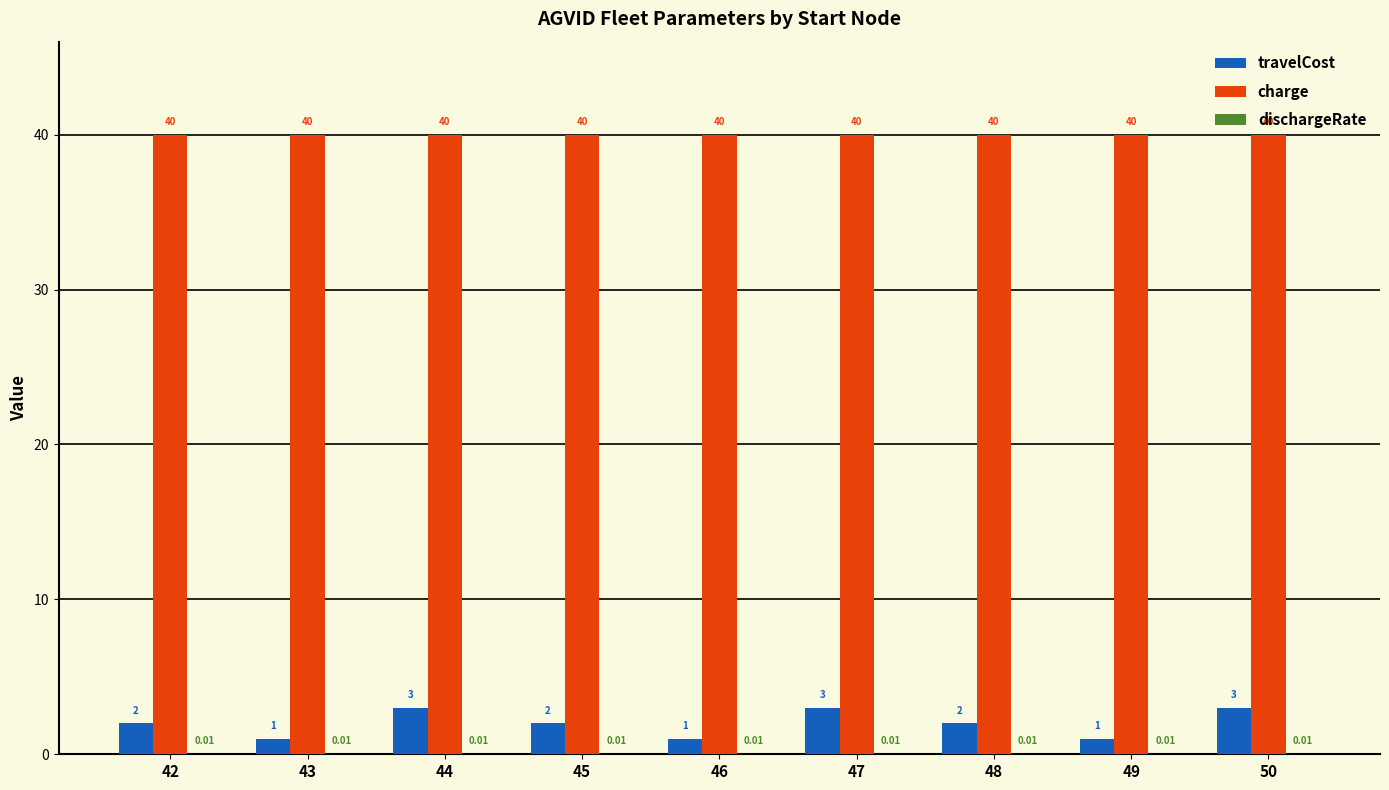

Which series changed the most between 46 and 48?

travelCost